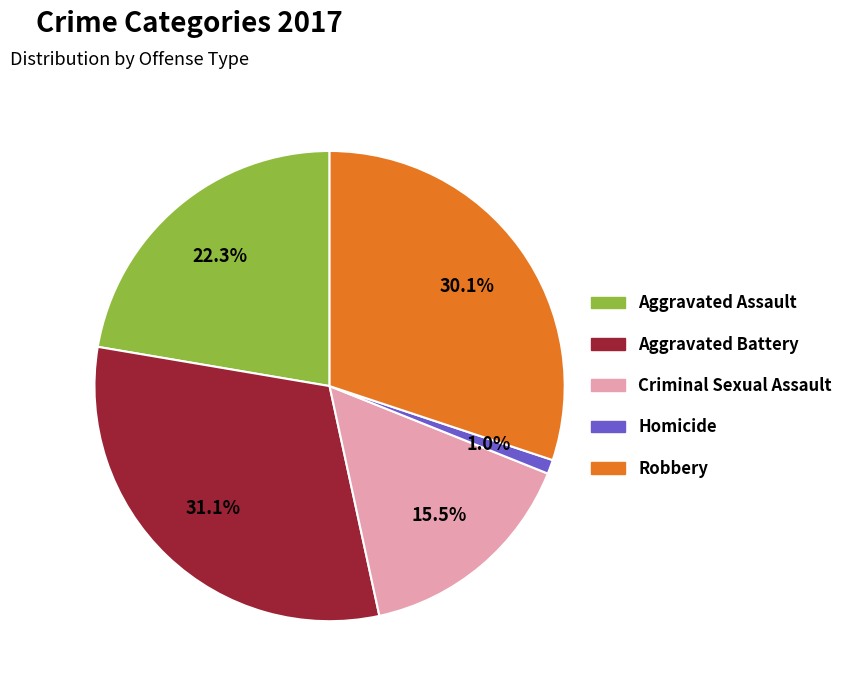

Is there any slice that represents more than half of the pie?

No